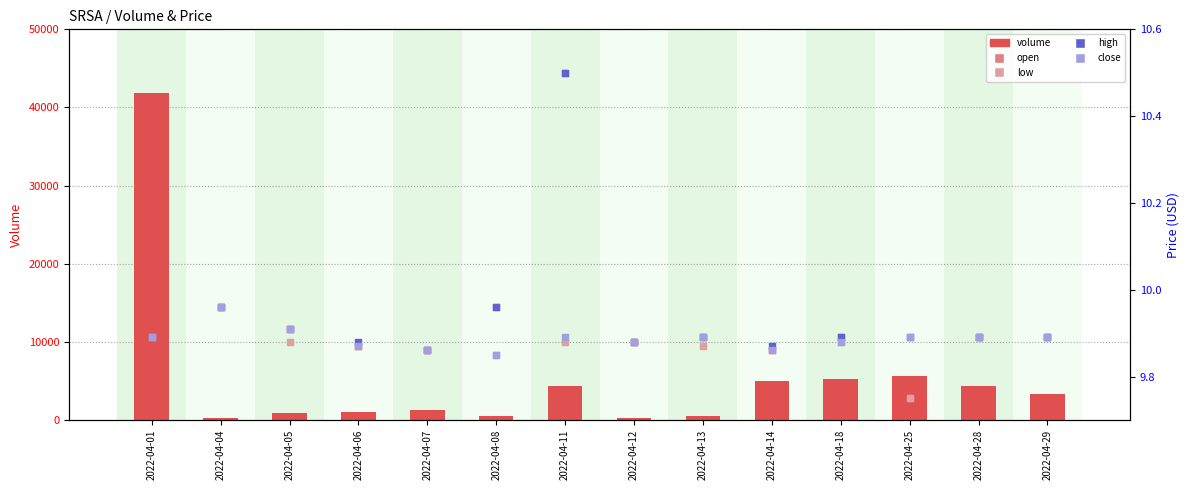

Which series reaches the maximum Y coordinate?

volume